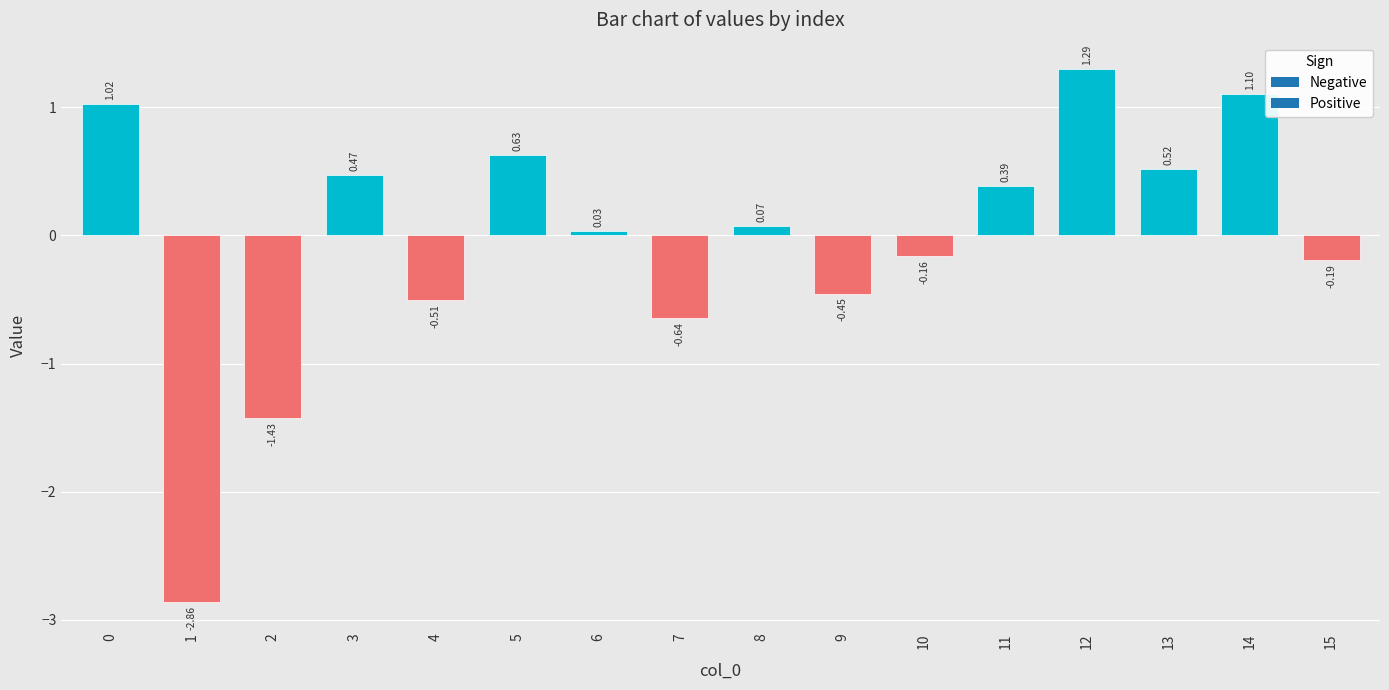

Which has a higher value, 9 or 2?

9